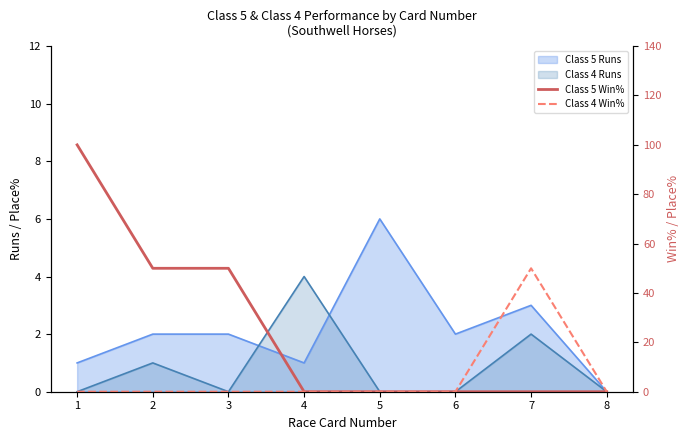

At which category does the chart reach its peak across all series?

1